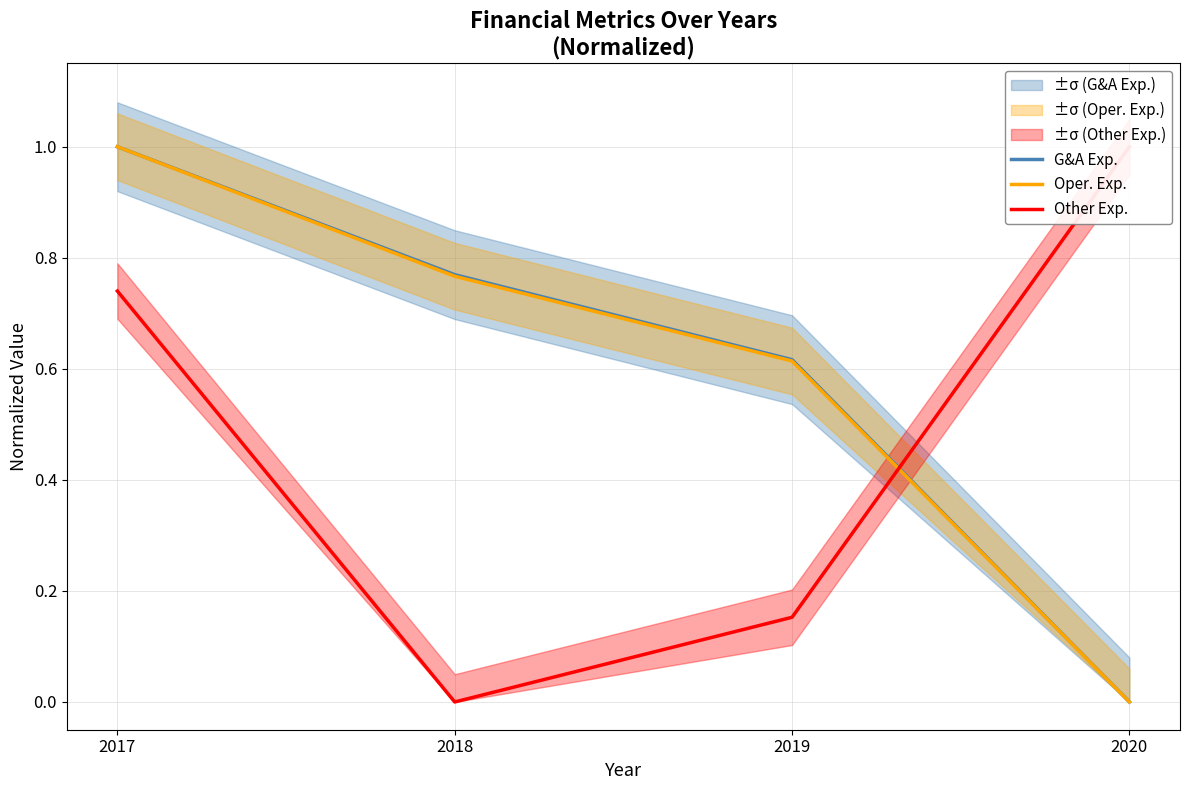

Which has a higher value, 2018 or 2020?

2018